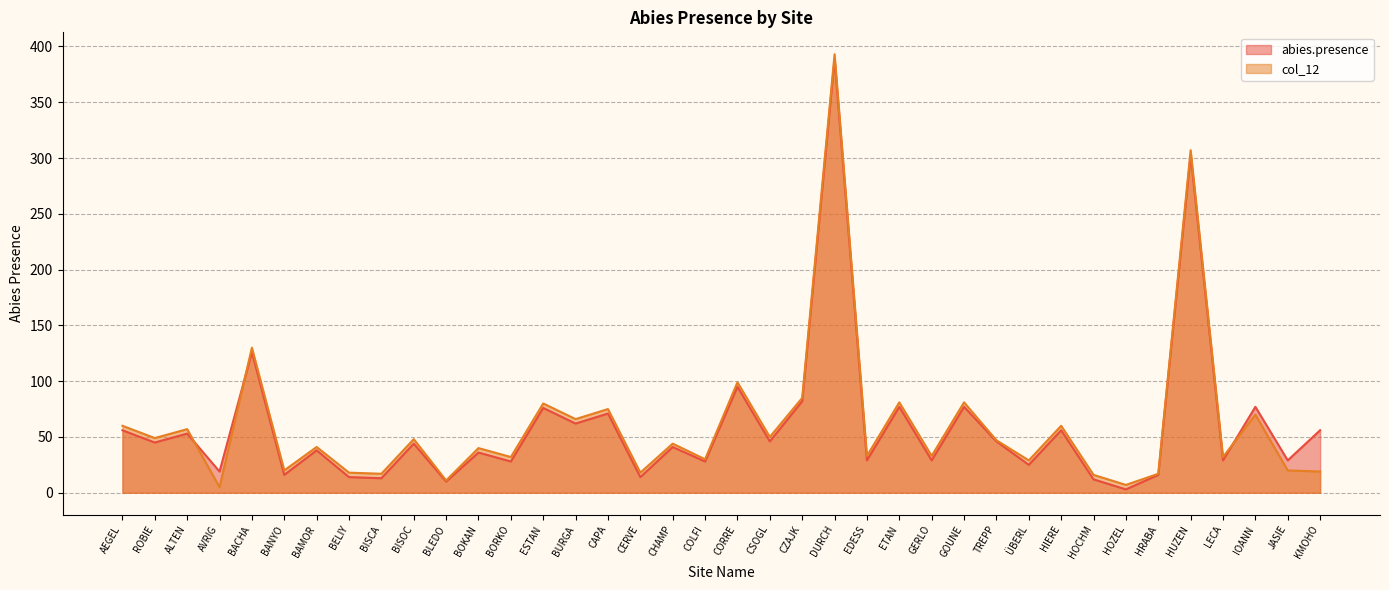

How many interior local valleys does the abies.presence series have?

16